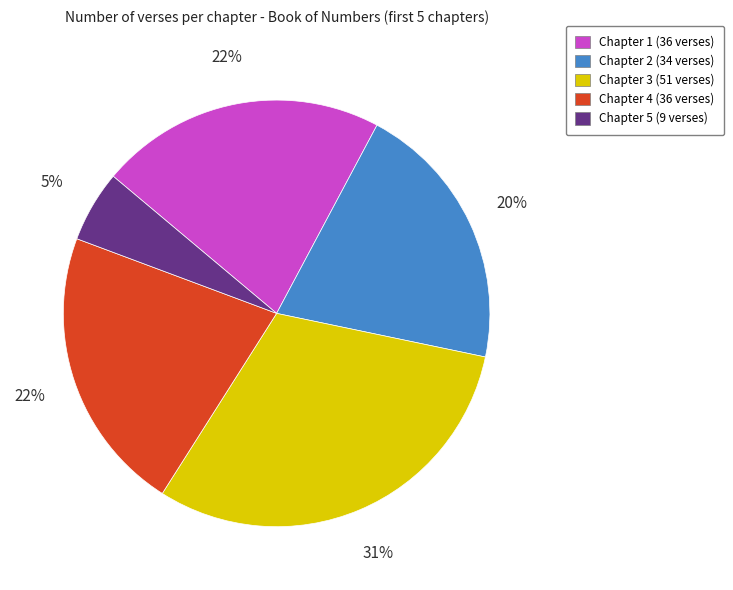

Is Chapter 3 the majority of the pie?

No